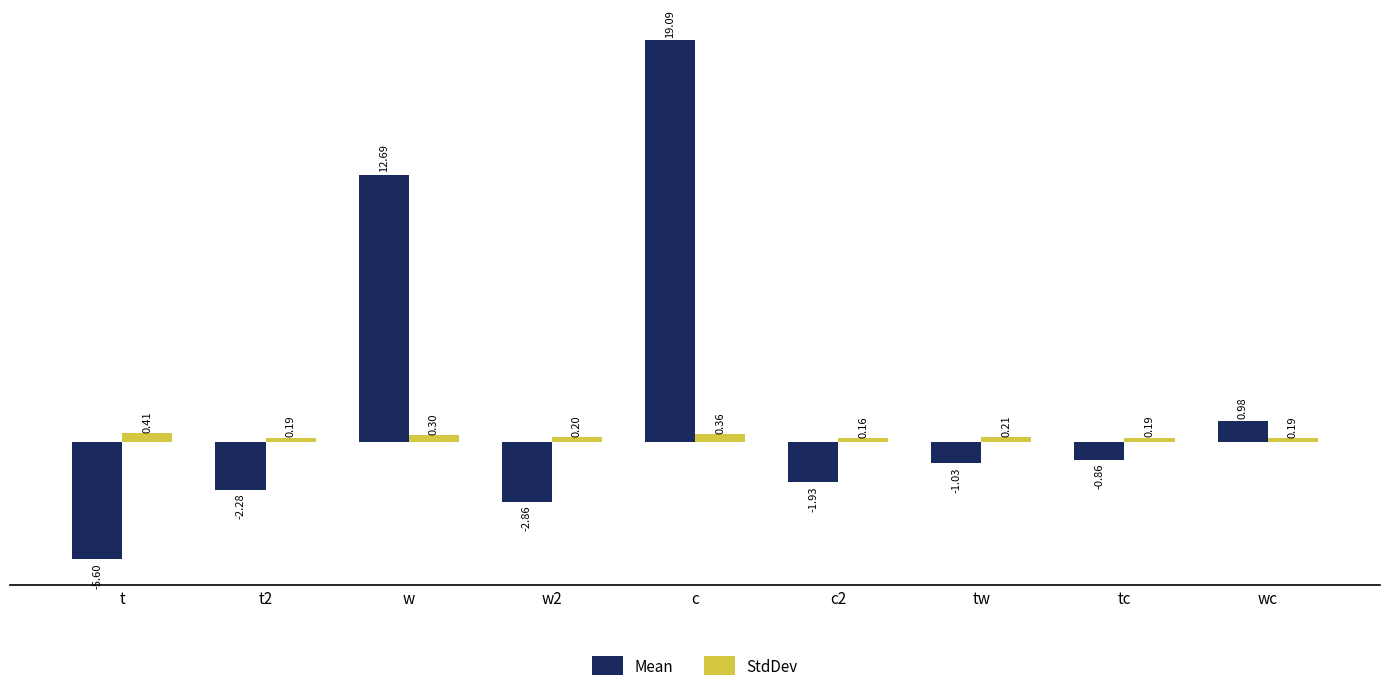

Between c2 and tw, which series saw the biggest shift?

Mean